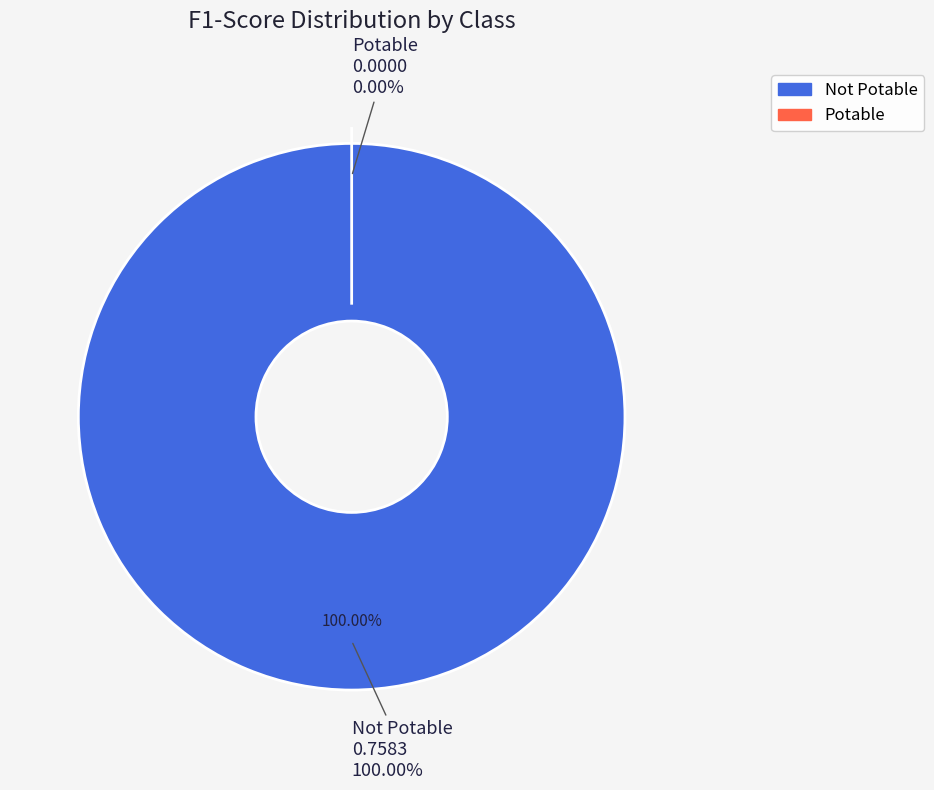

What percentage is the Not Potable slice, to the nearest percent?

100%